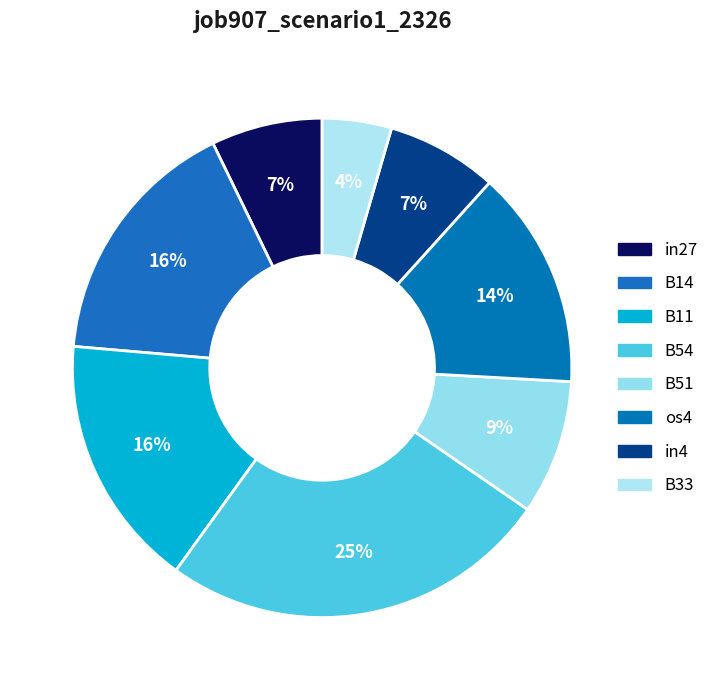

How many segments does this pie chart have?

8